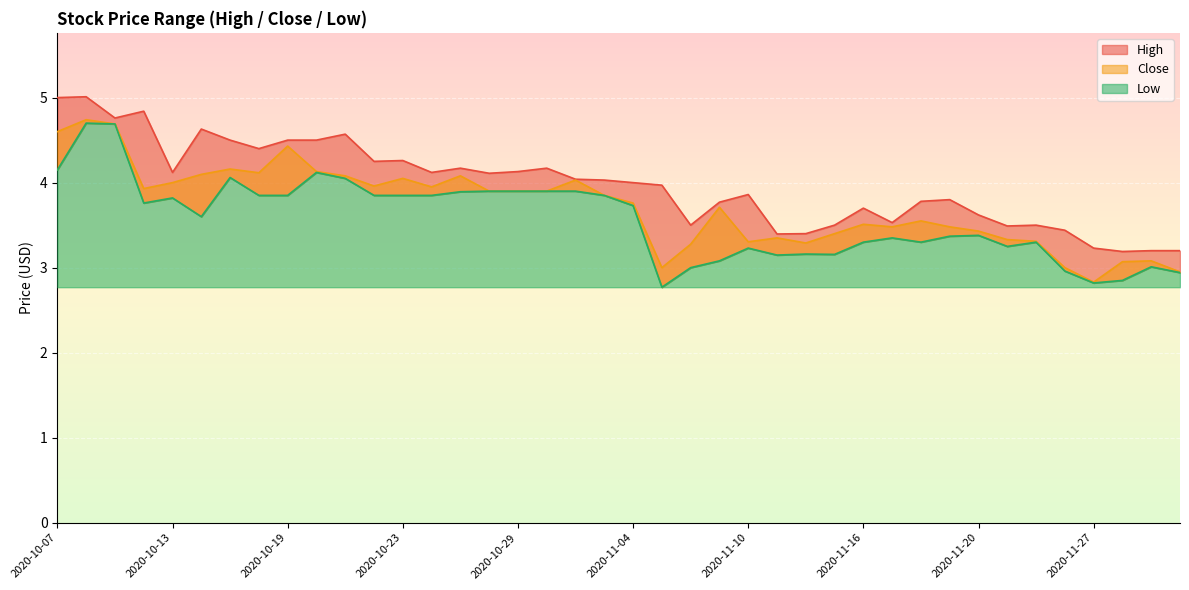

True or false: Close has more than 0 interior local peaks.

True